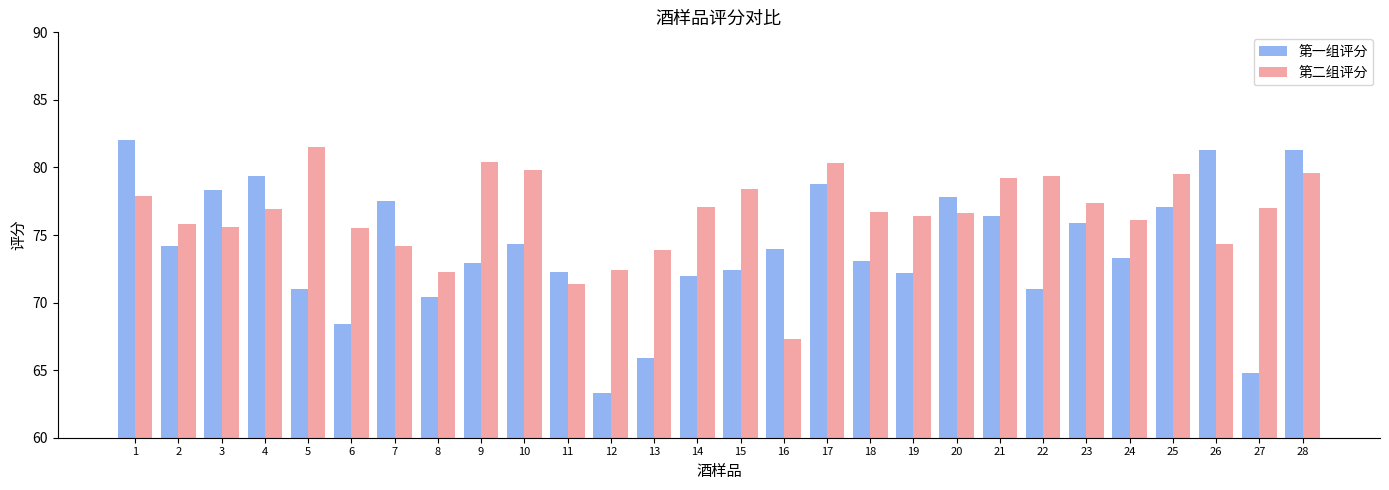

List the series in order of their peak value, highest first.

第一组评分, 第二组评分